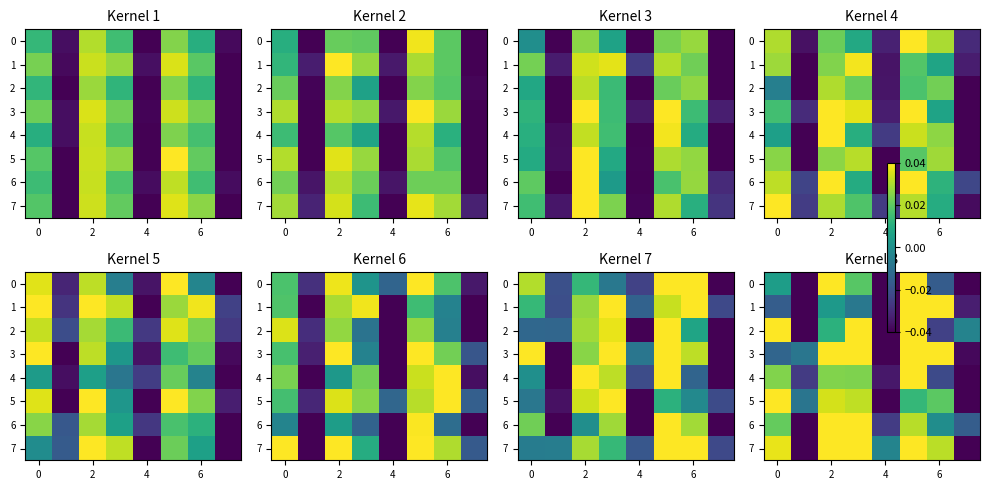

How many data points in 4 are above 0?

4